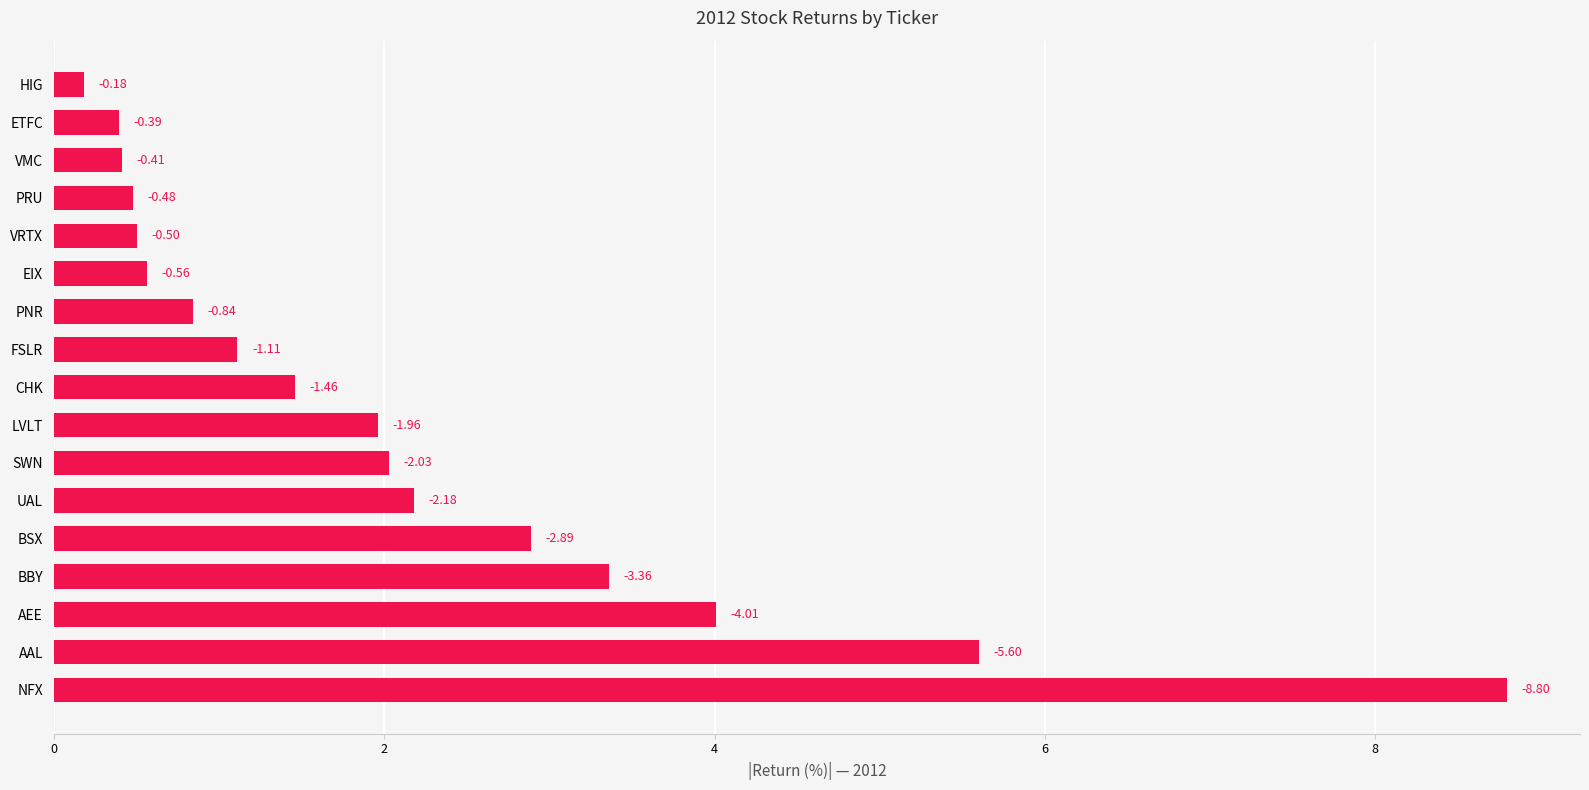

Does the chart contain any negative values?

No